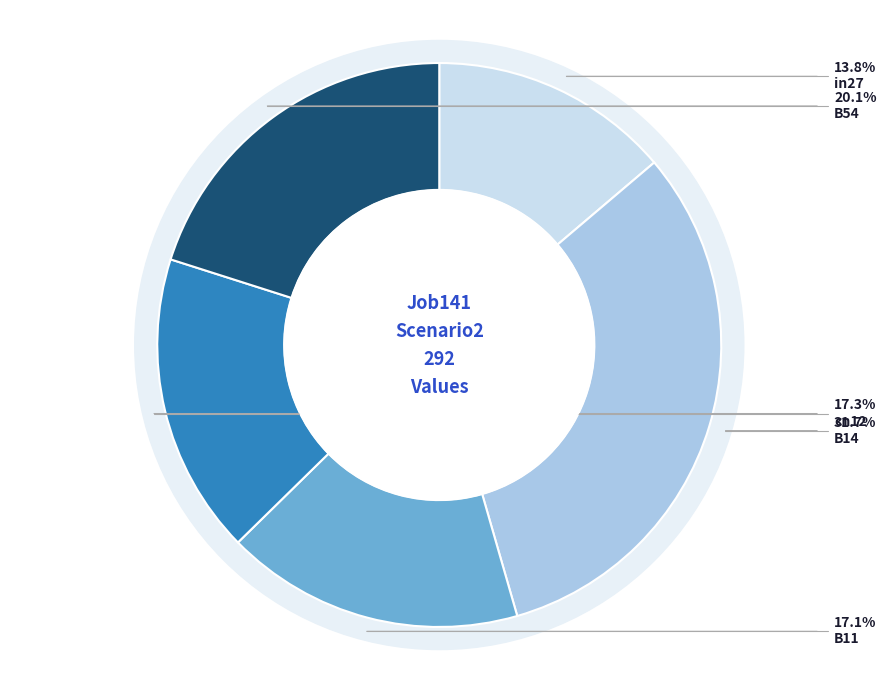

Which slice is the largest?

B14